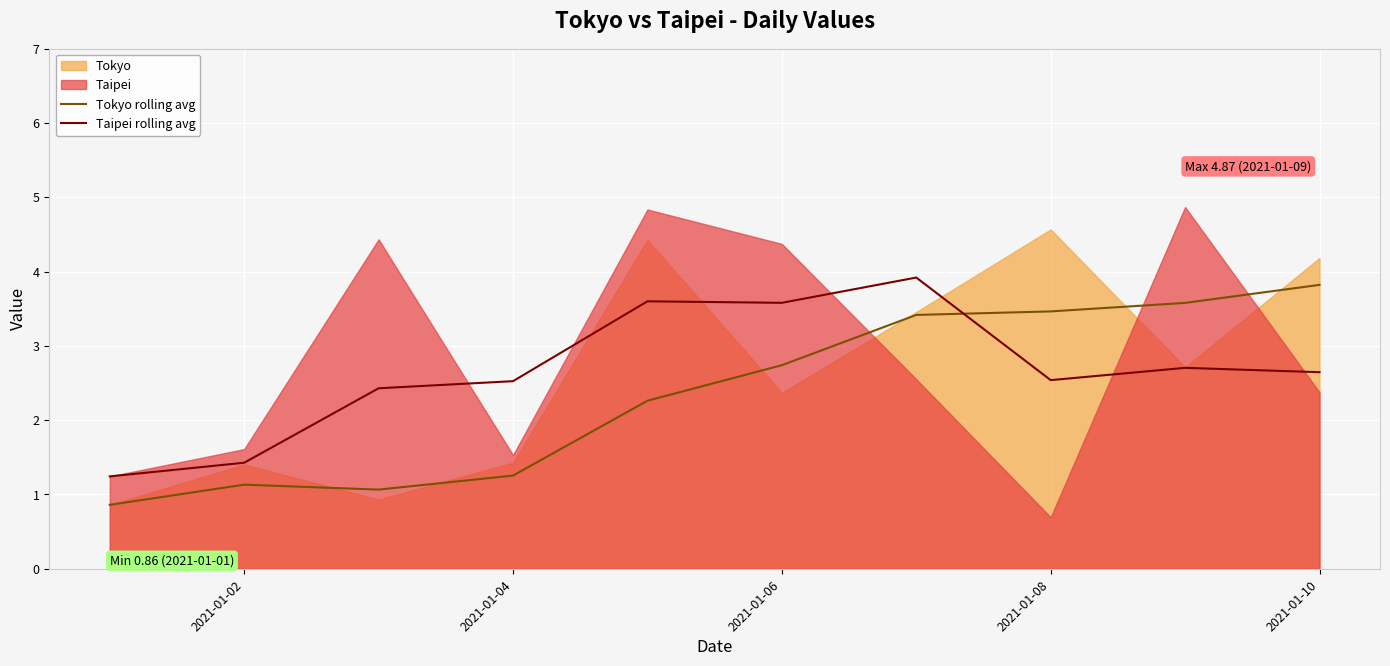

After their last crossing, which series has the higher values: Taipei rolling avg or Tokyo rolling avg?

Tokyo rolling avg